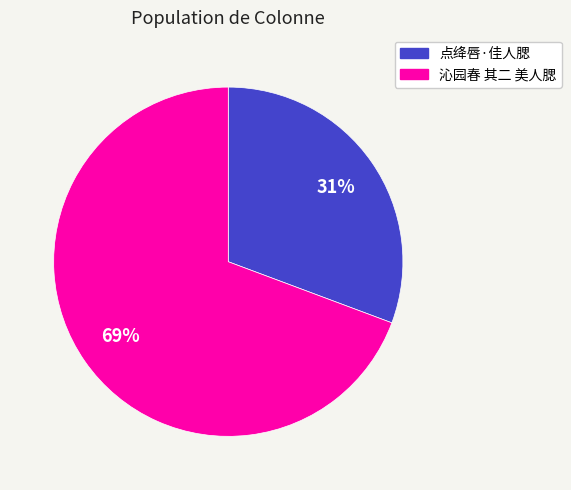

To the nearest percent, what is the combined percentage of 点绛唇·佳人腮 and 沁园春 其二 美人腮?

100%